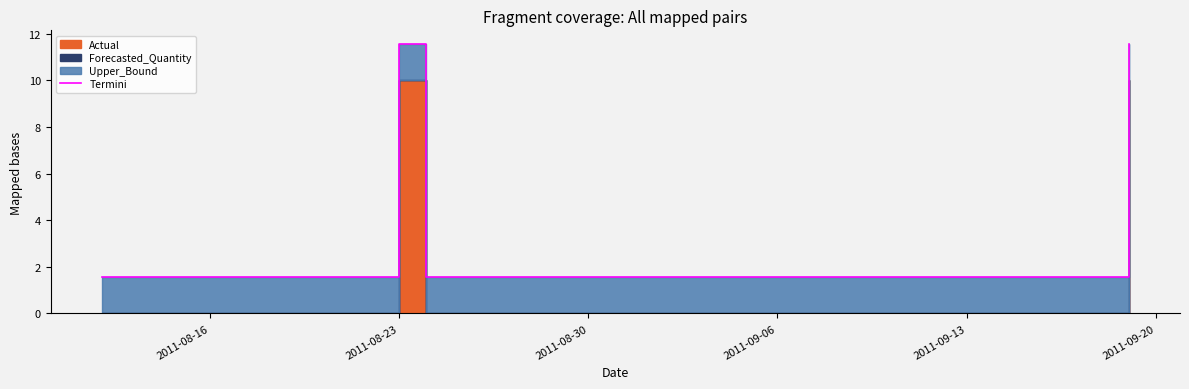

What is the greatest value displayed?

11.6